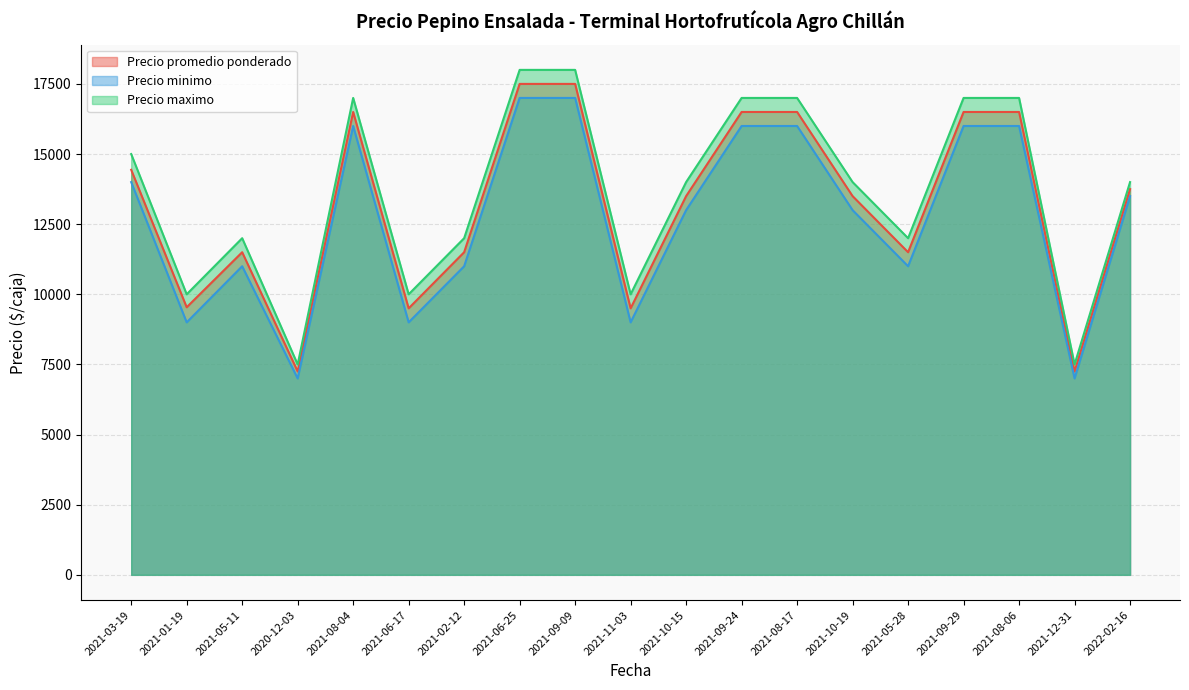

Which label corresponds to the smallest value in the chart?

2020-12-03